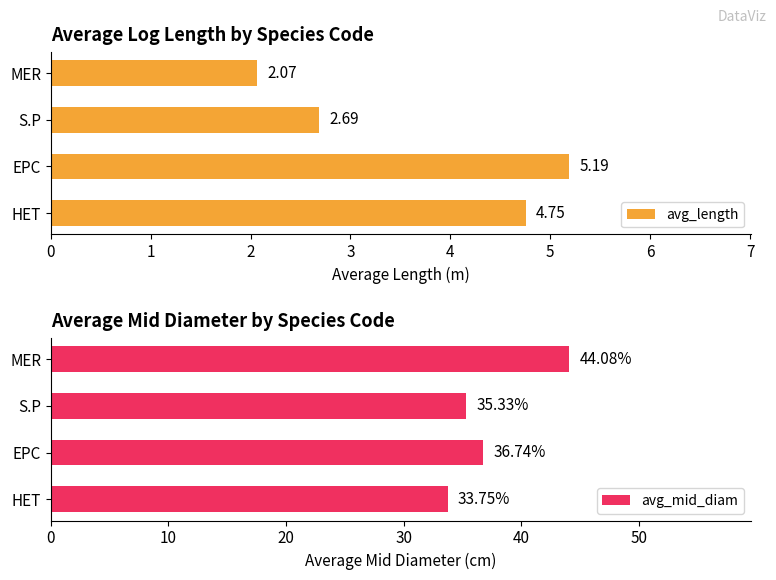

How many groups of bars are there?

4